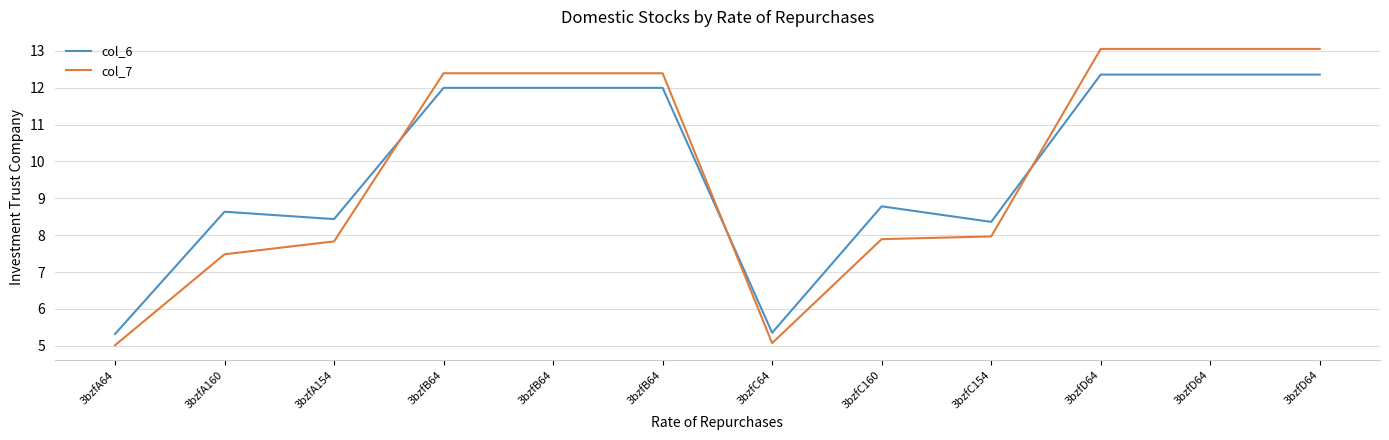

List the series in order of their peak value, lowest first.

col_6, col_7